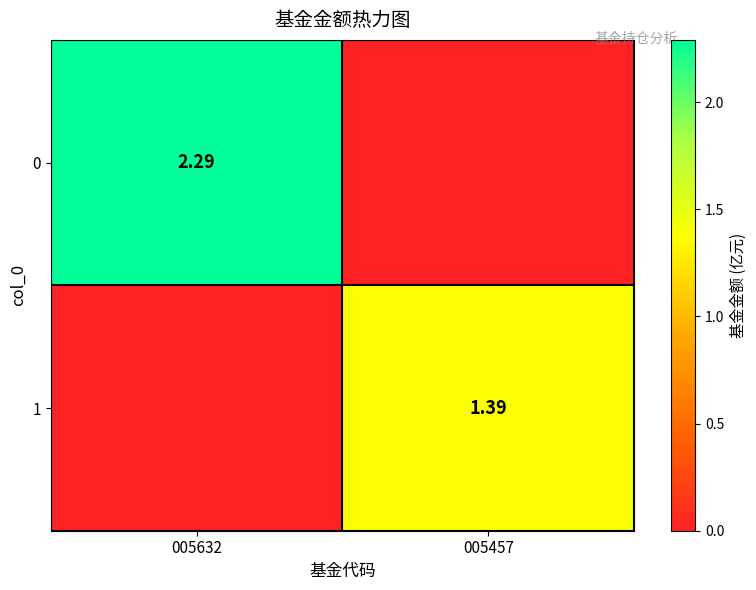

At which label does 0 reach its peak?

005632